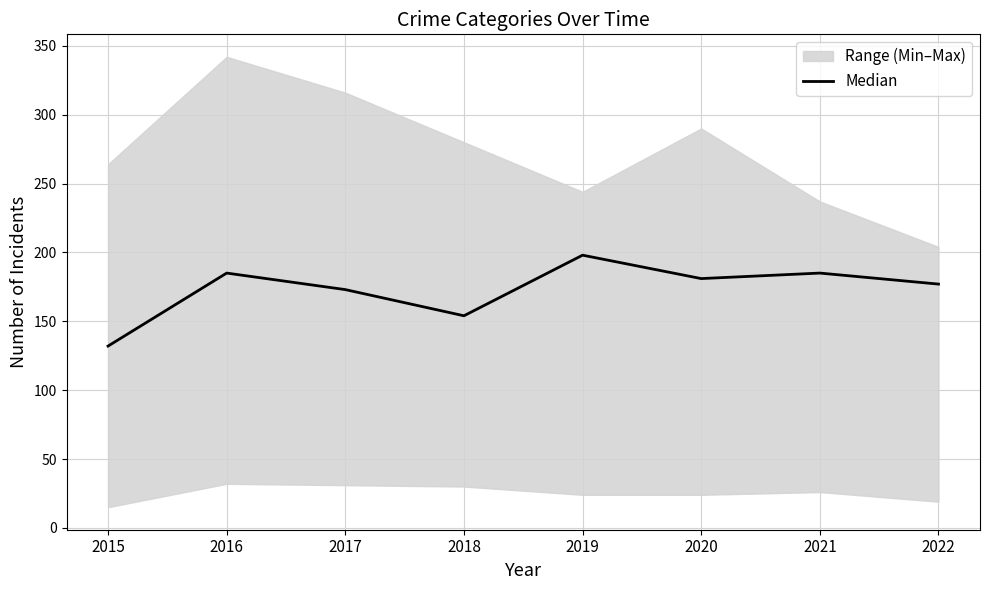

The value at 2015 is 132. True or false?

True